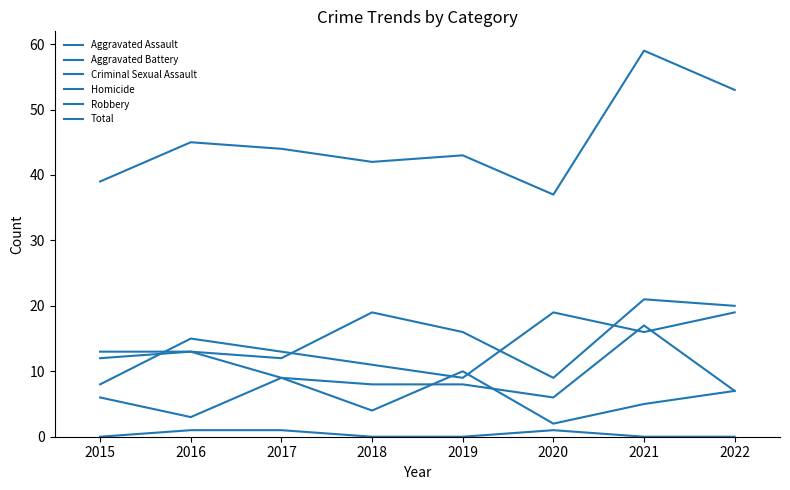

What is the value of the Robbery point at the 2nd from the left?

15